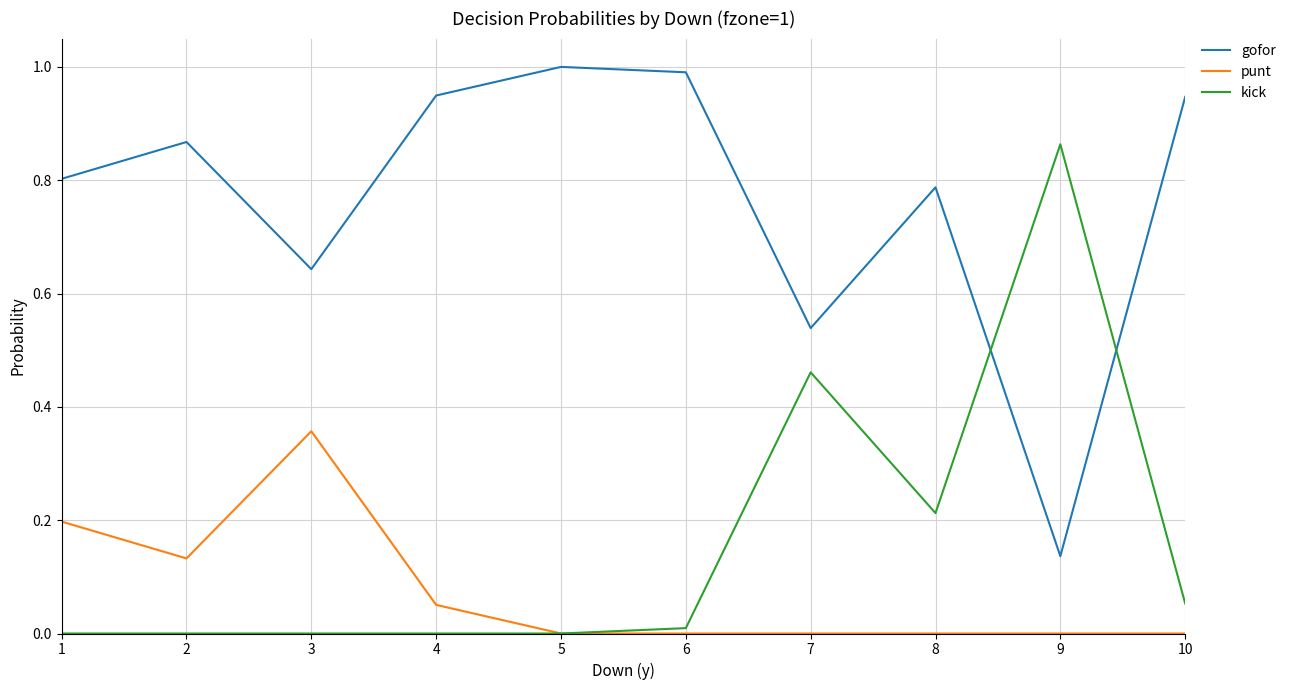

True or false: punt and gofor cross at least once.

False